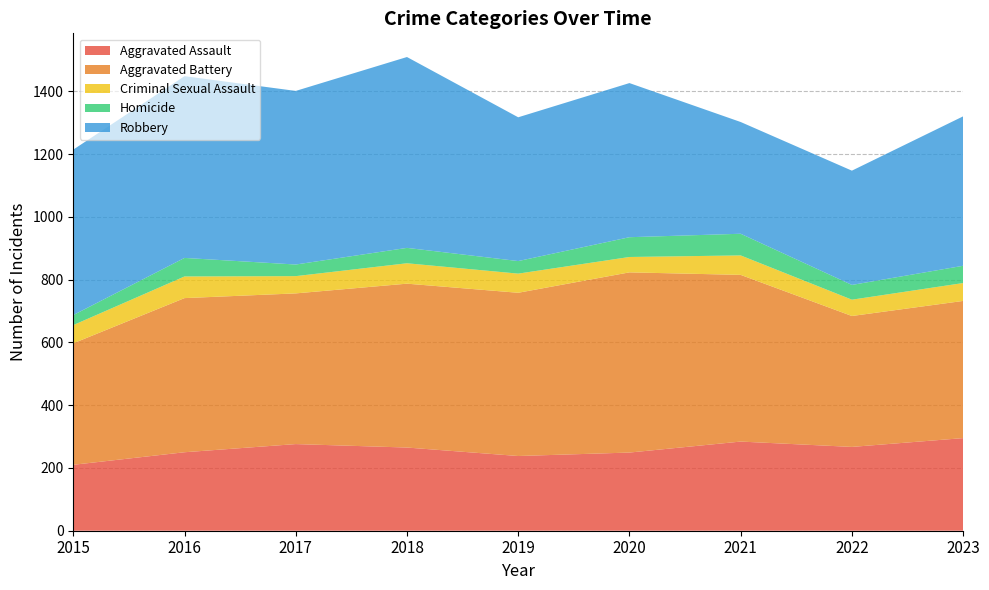

Reading left to right, extract all data points from this chart.

Aggravated Assault: 210	250	276	265	238	249	284	267	295
Aggravated Battery: 387	491	480	522	520	574	531	417	437
Criminal Sexual Assault: 58	69	55	65	61	49	62	52	57
Homicide: 32	59	37	49	40	63	69	47	55
Robbery: 527	579	553	608	458	491	356	364	476